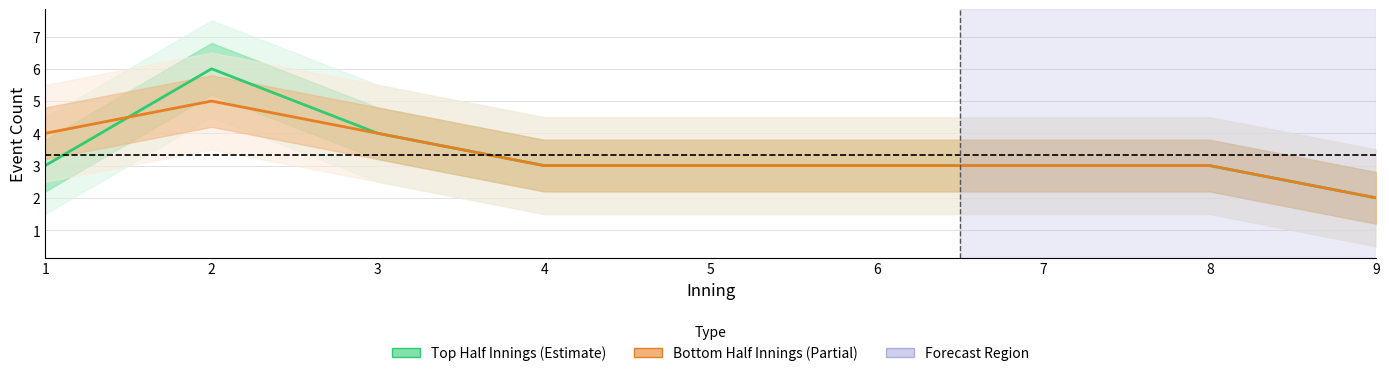

What is the difference between the second highest and minimum values in the Top Half Innings series?

2